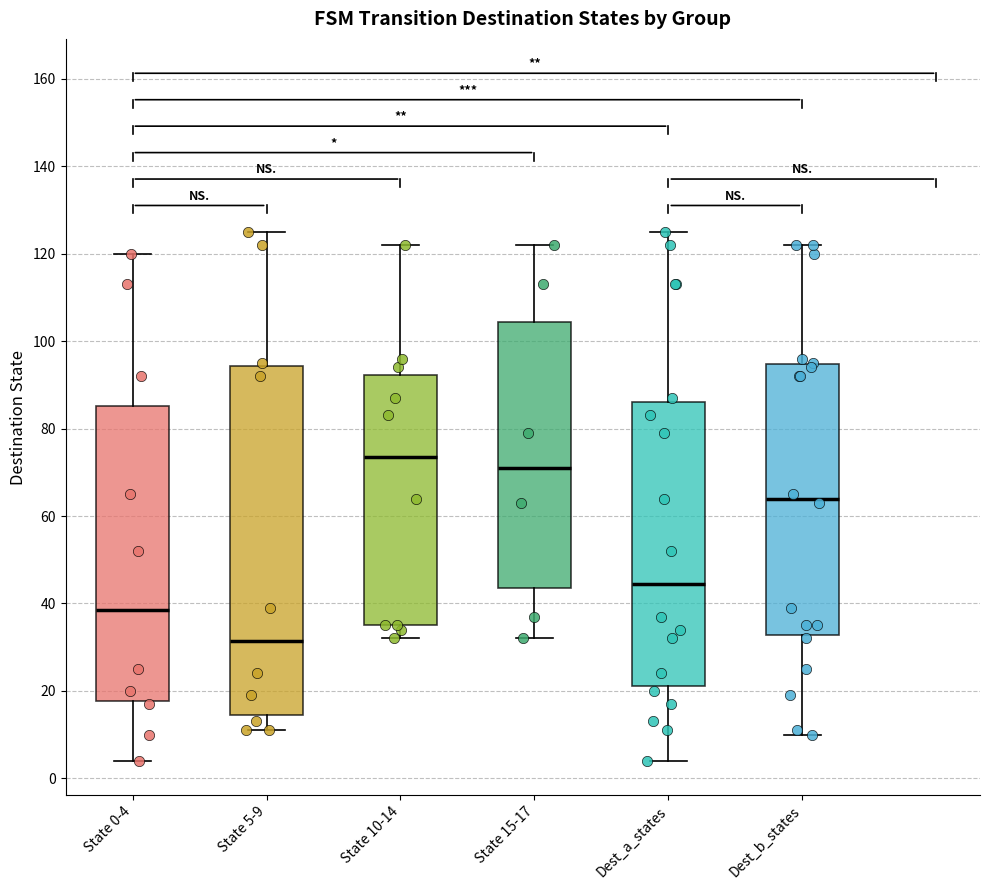

Reading left to right, transcribe this box plot: for each box, give where its median line is, the range the box spans, and where its two whiskers end, as read against the y-axis. The values are not printed on the chart, so give them approximately, as read against the axis.

State 0-4: median 38, box 18 to 86, whiskers 4 to 120
State 5-9: median 32, box 14 to 94, whiskers 12 to 126
State 10-14: median 74, box 36 to 92, whiskers 32 to 122
State 15-17: median 72, box 44 to 104, whiskers 32 to 122
Dest_a_states: median 44, box 22 to 86, whiskers 4 to 126
Dest_b_states: median 64, box 32 to 94, whiskers 10 to 122